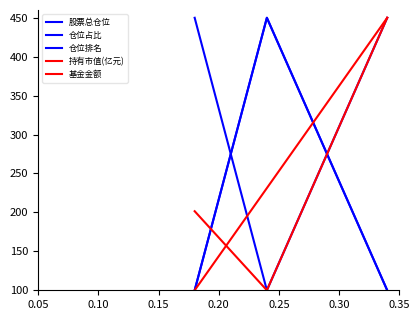

Does the chart display data point markers on the line(s)?

No